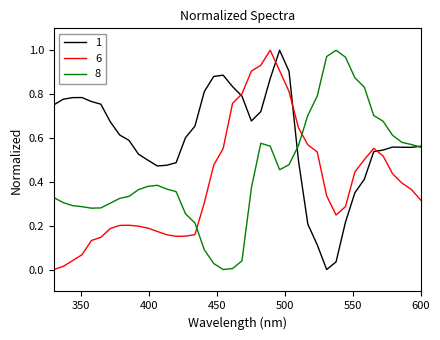

True or false: 8 and 6 intersect in this chart.

True